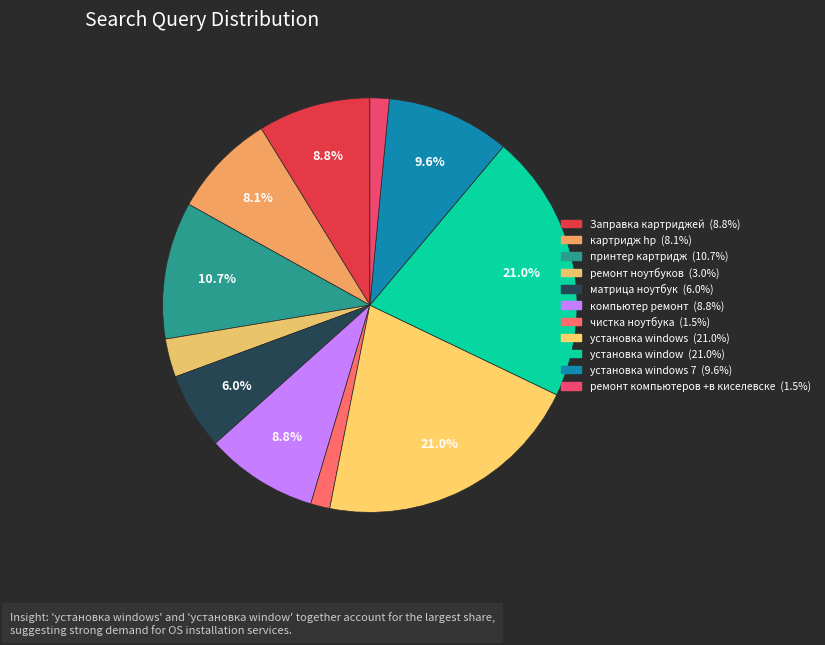

To the nearest percent, what is the average slice percentage?

9%